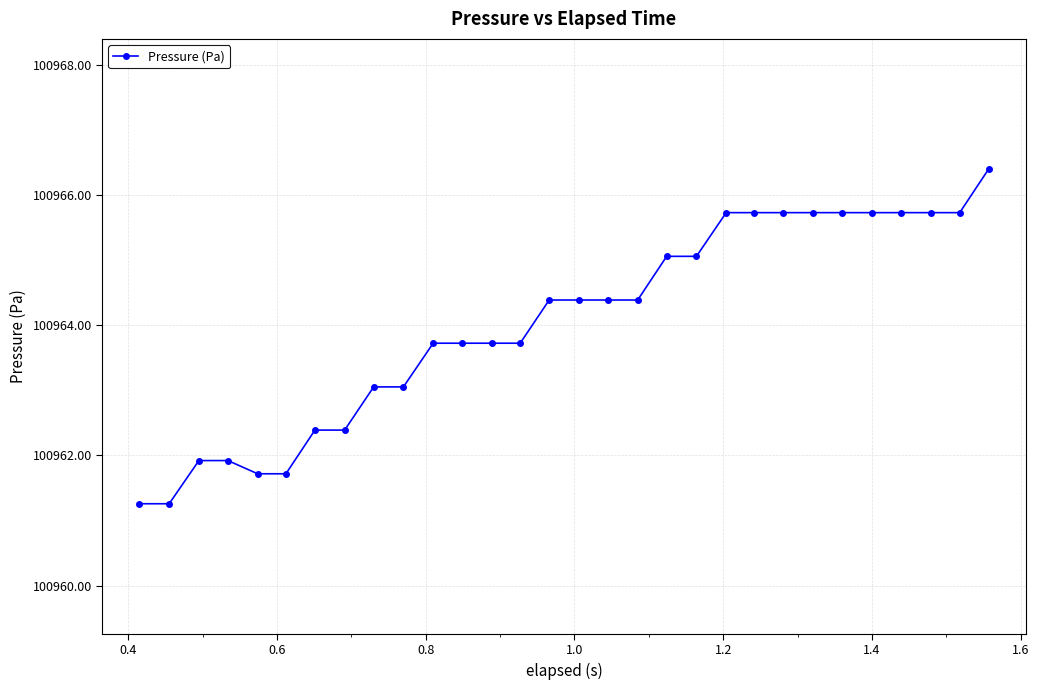

What is the smallest value displayed?

100961.3